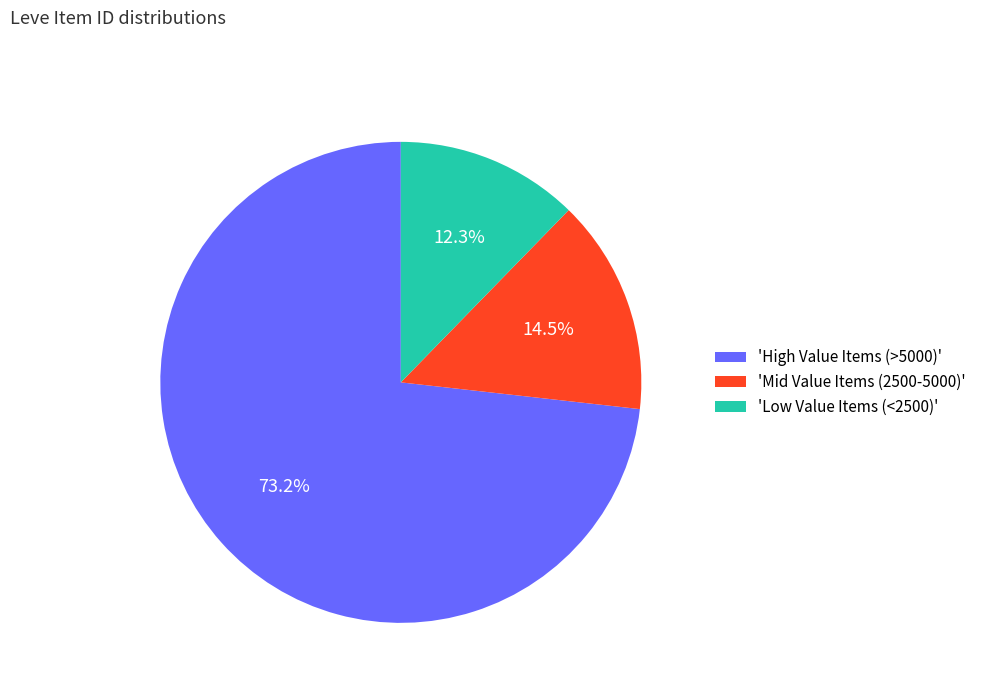

Rank the categories by value from highest to lowest.

'High Value Items (>5000)', 'Mid Value Items (2500-5000)', 'Low Value Items (<2500)'